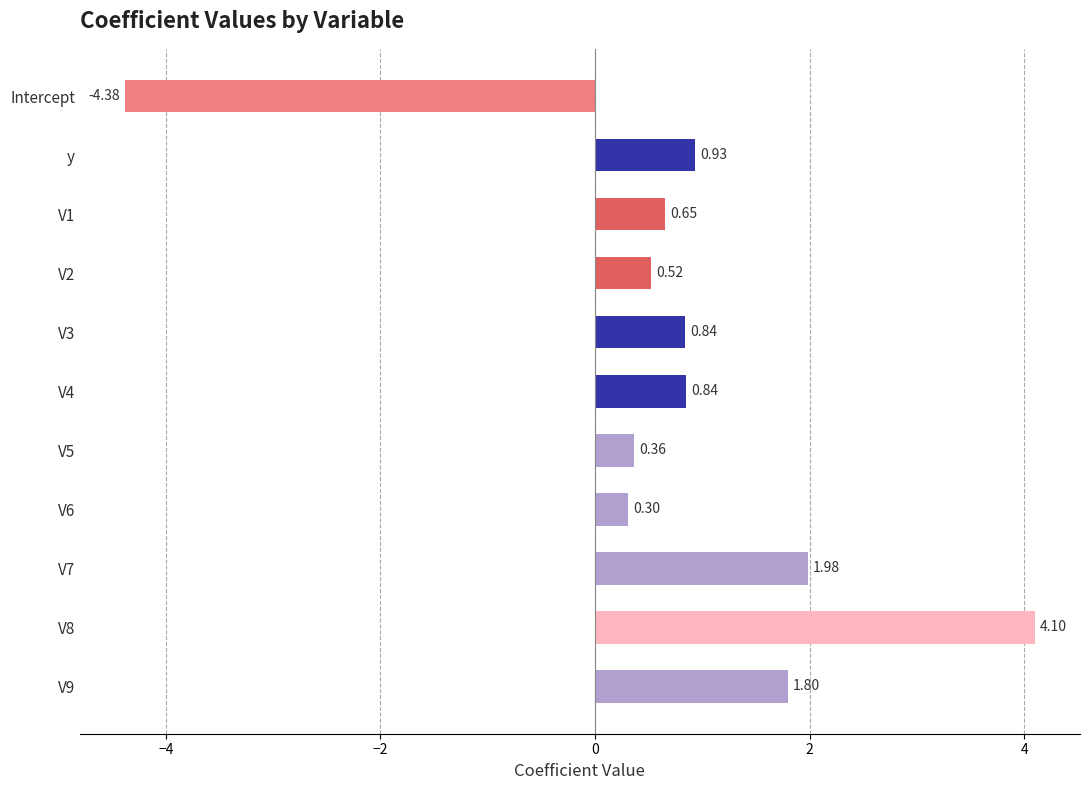

At which category does the chart reach its minimum across all series?

Intercept